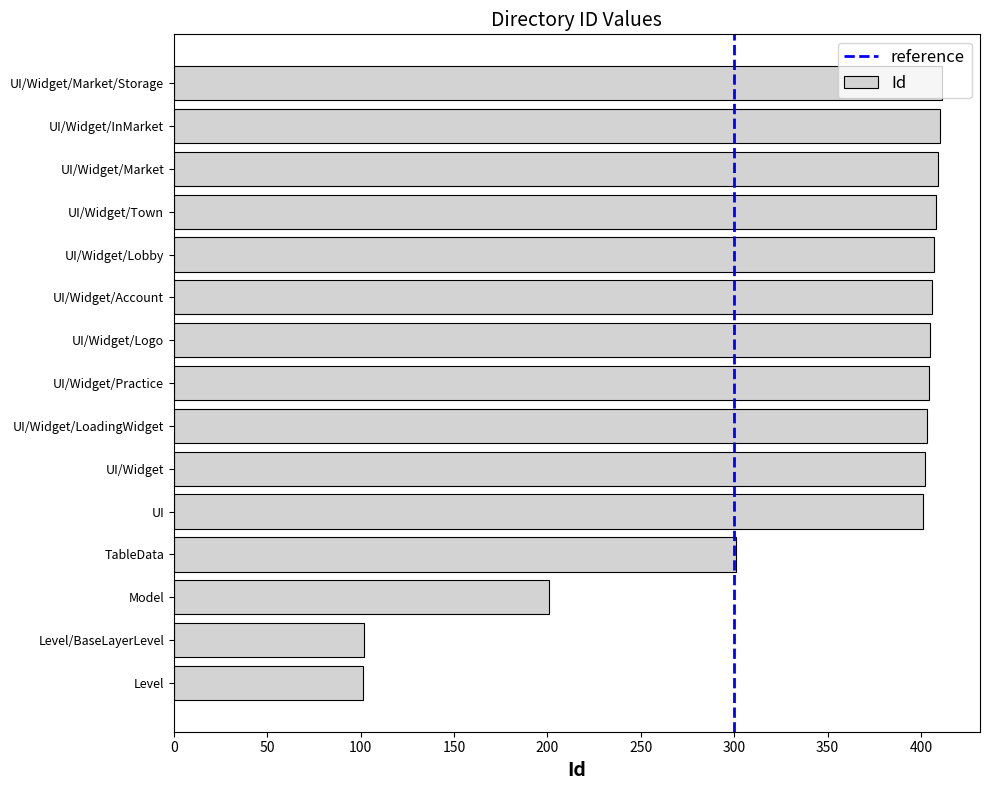

What is the ratio of the value at UI/Widget/Logo to the value at UI/Widget/Market?

1.0